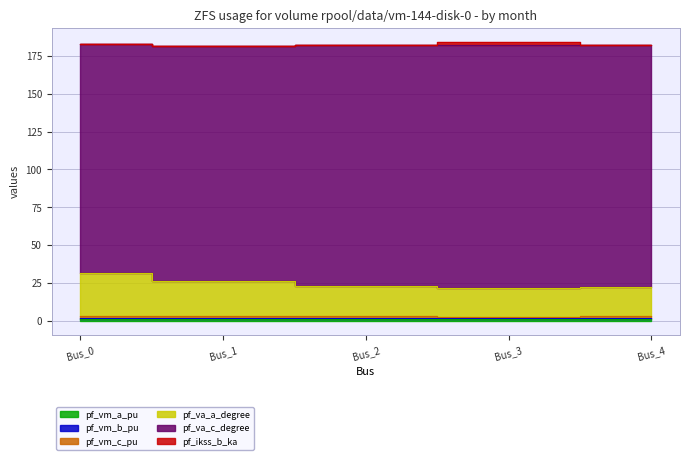

True or false: pf_va_a_degree and pf_va_c_degree intersect in this chart.

False